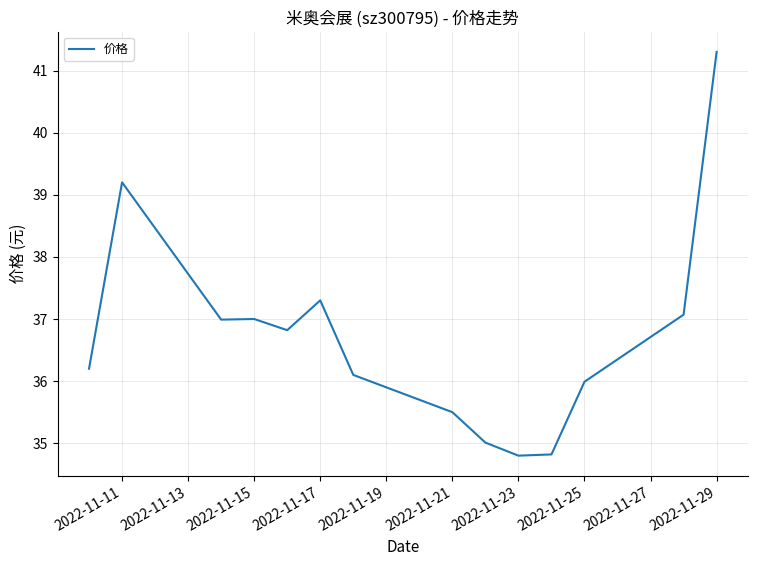

What is the average value?

36.7